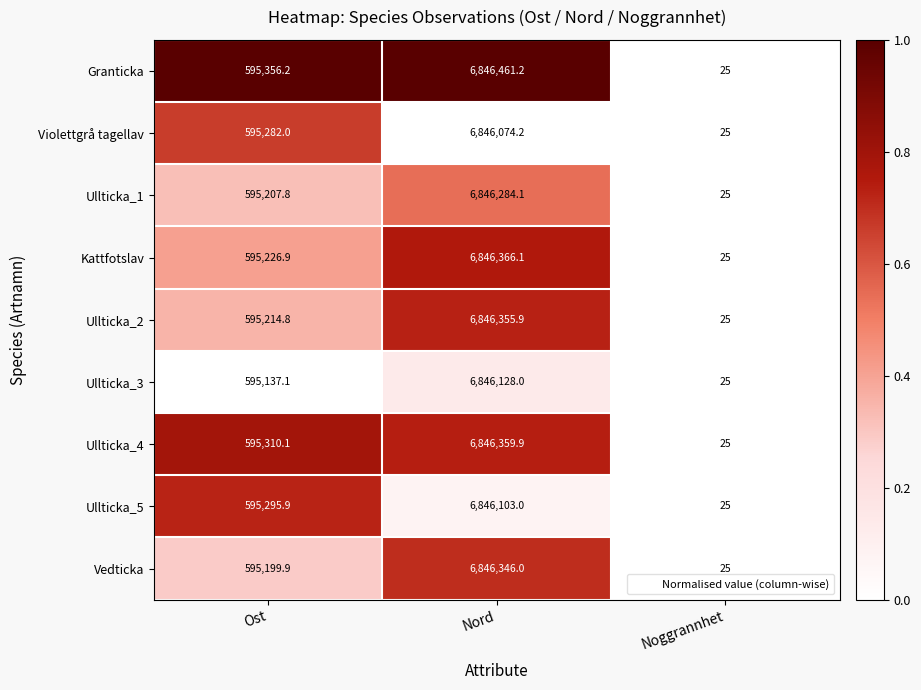

Rank the series at Nord from highest to lowest value.

Granticka, Kattfotslav, Ullticka_4, Ullticka_2, Vedticka, Ullticka_1, Ullticka_3, Ullticka_5, Violettgrå tagellav